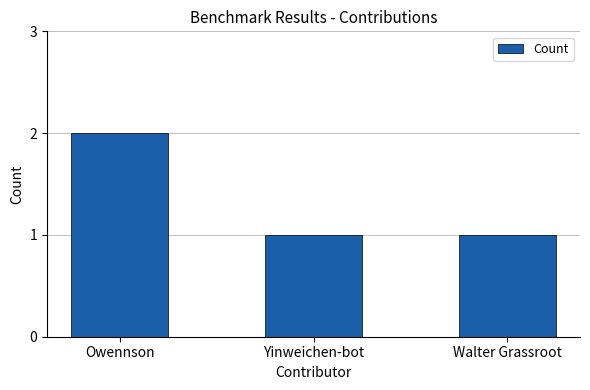

What is the label of the 2nd bar from the left?

Yinweichen-bot